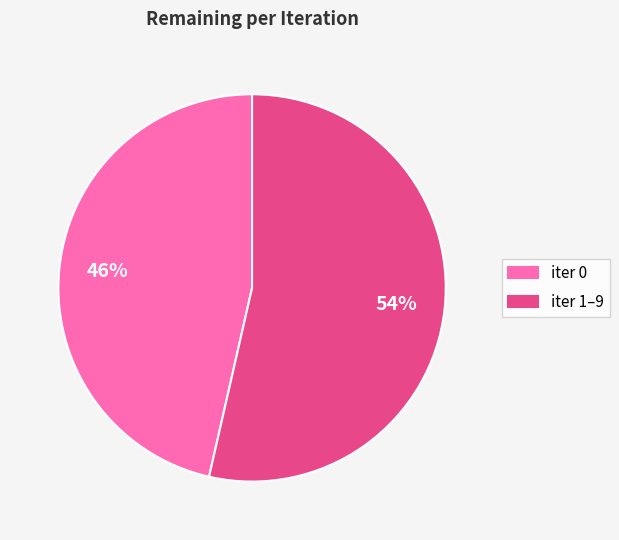

Between iter 1–9 and iter 0, which is larger?

iter 1–9